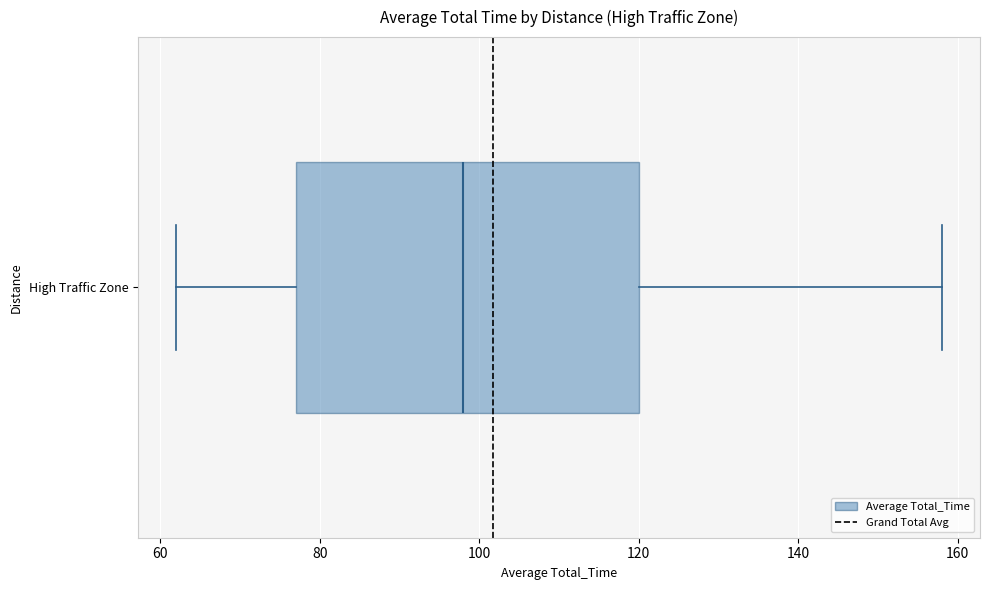

Where does the right whisker of the box for High Traffic Zone end on the x-axis? The values are not printed on the chart, so give them approximately, as read against the axis.

158